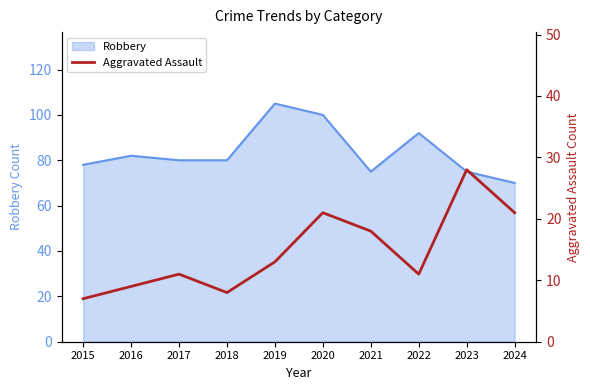

At which label is the value closest to 17?

2021